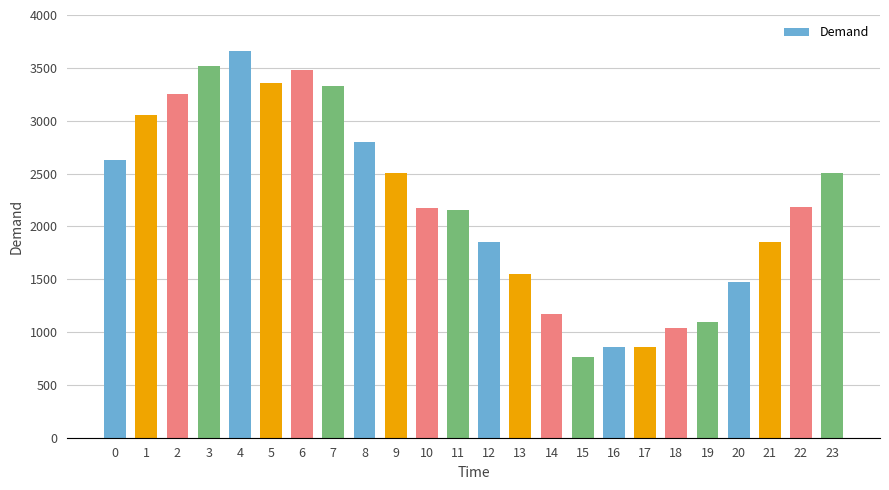

What is the ratio of the value at 3 to the value at 17?

4.1